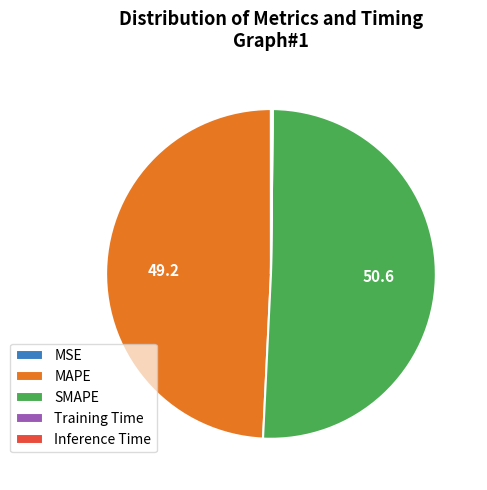

What is the largest slice in the pie chart?

SMAPE